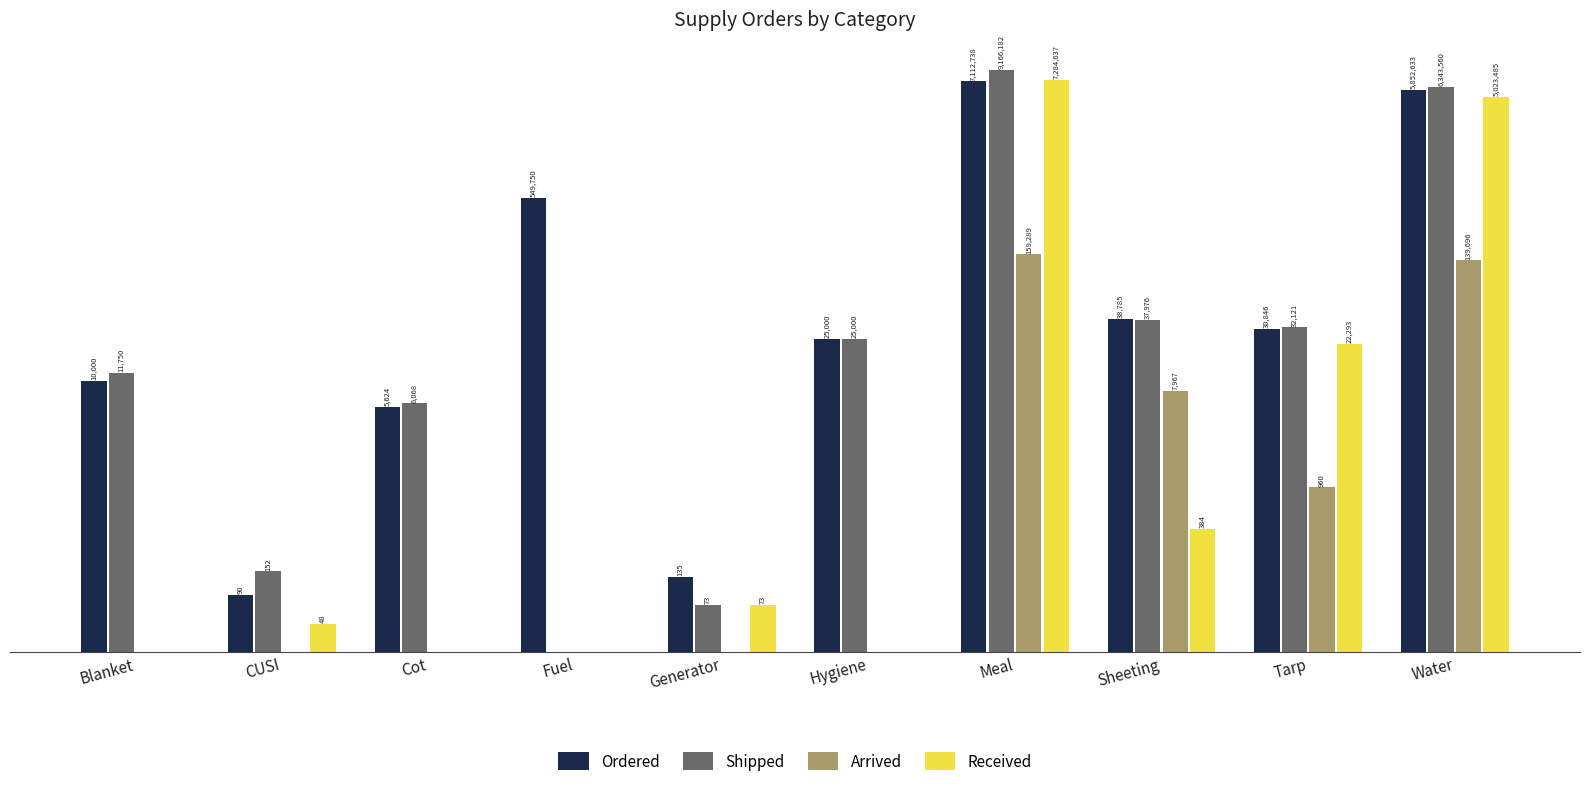

What is the label of the 1st bar from the right?

Water